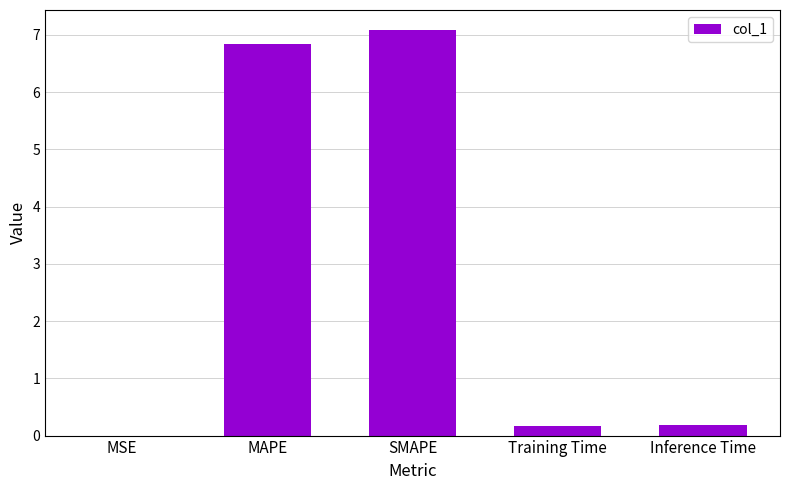

Is it true that the value at SMAPE is 4.4?

False